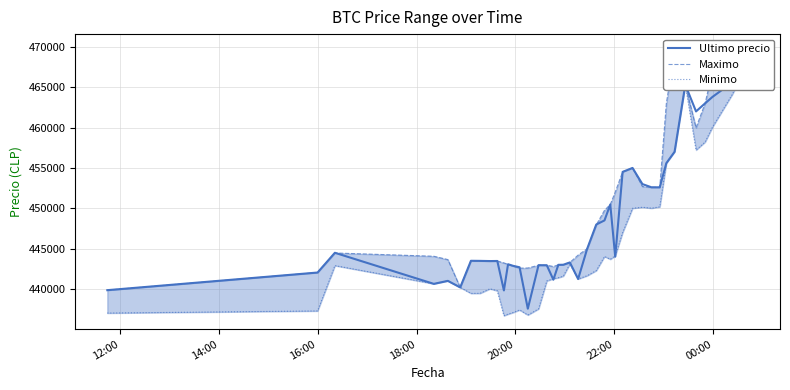

Rank the series by their average value, from highest to lowest.

Maximo, Ultimo precio, Minimo